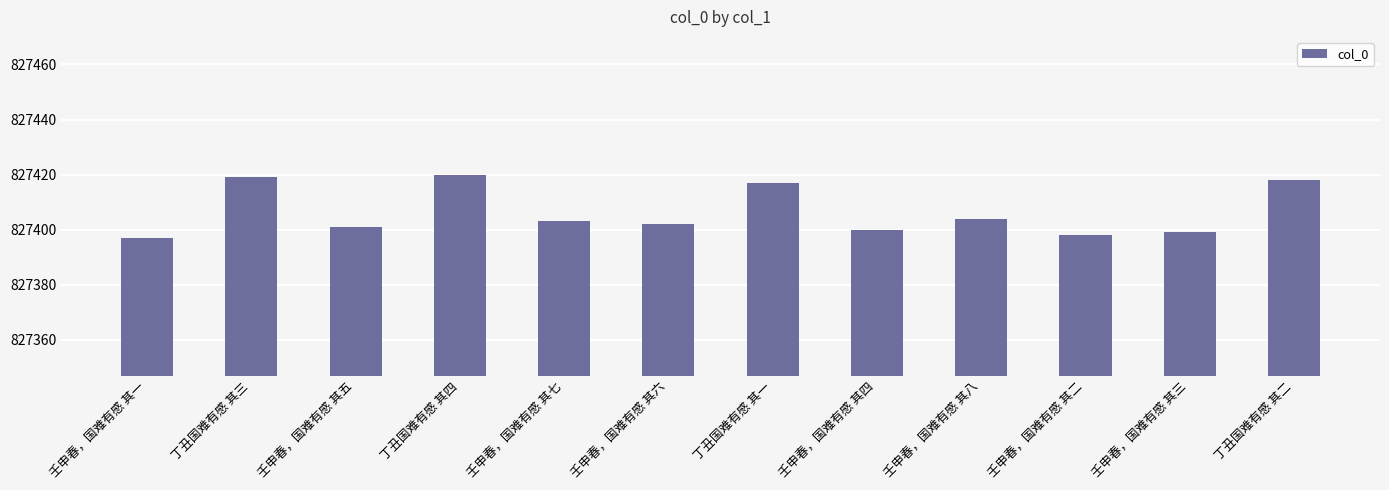

Rank the categories by value from highest to lowest.

丁丑国难有感 其四, 丁丑国难有感 其三, 丁丑国难有感 其二, 丁丑国难有感 其一, 壬申春，国难有感 其八, 壬申春，国难有感 其七, 壬申春，国难有感 其六, 壬申春，国难有感 其五, 壬申春，国难有感 其四, 壬申春，国难有感 其三, 壬申春，国难有感 其二, 壬申春，国难有感 其一